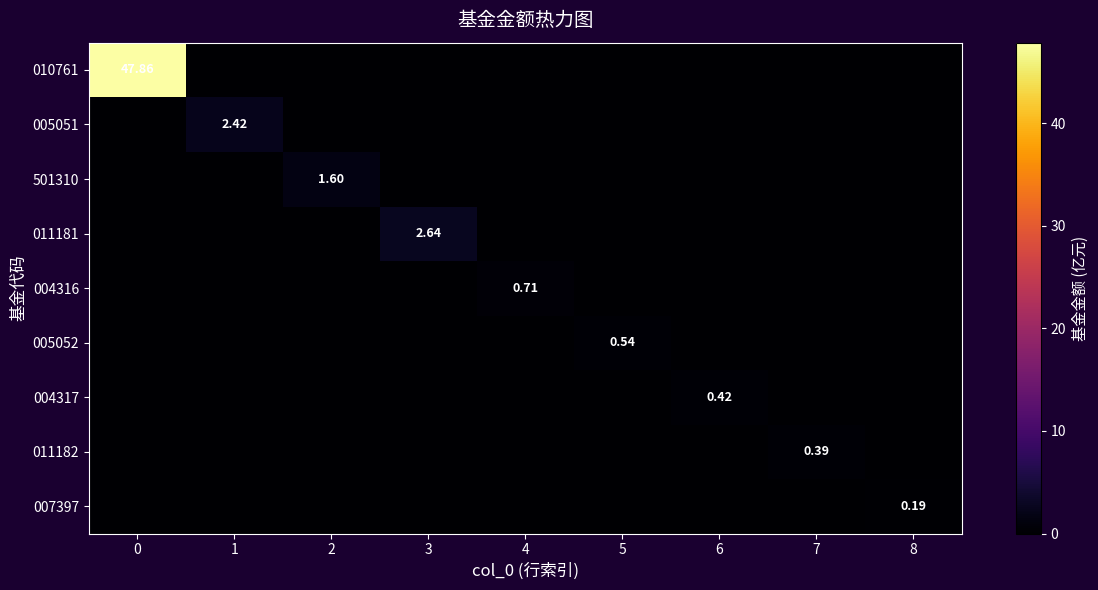

True or false: 010761 has a value of 0.0 at 8.

True